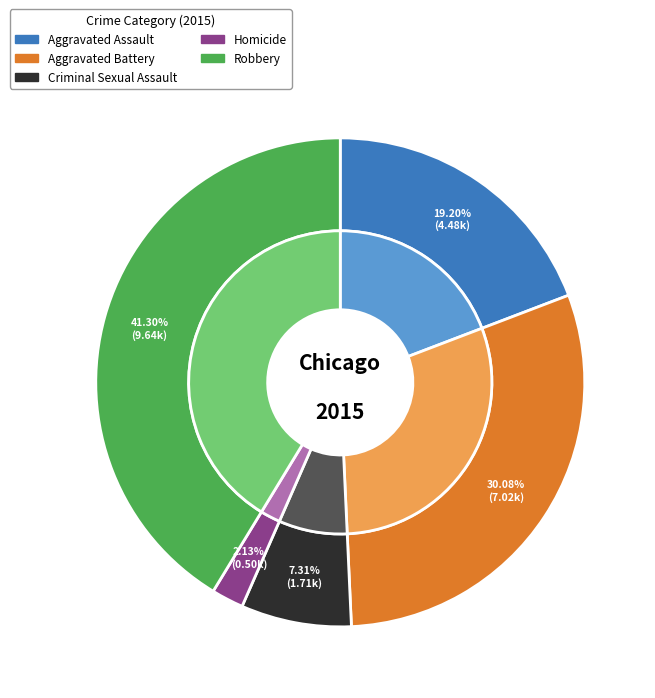

Which has a higher value, Homicide or Aggravated Battery?

Aggravated Battery